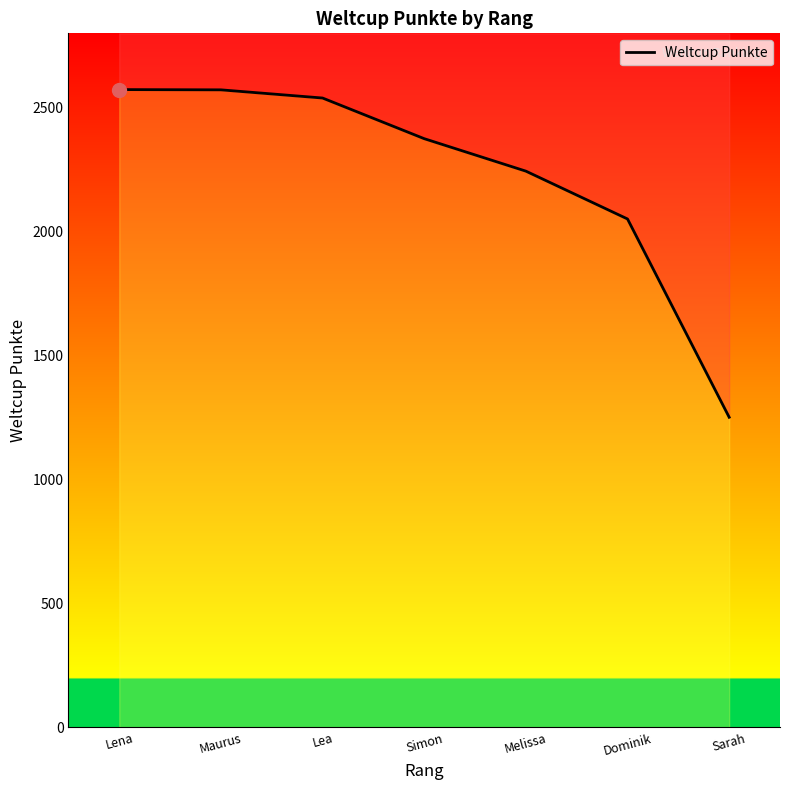

The value at Lea is 2539. True or false?

True